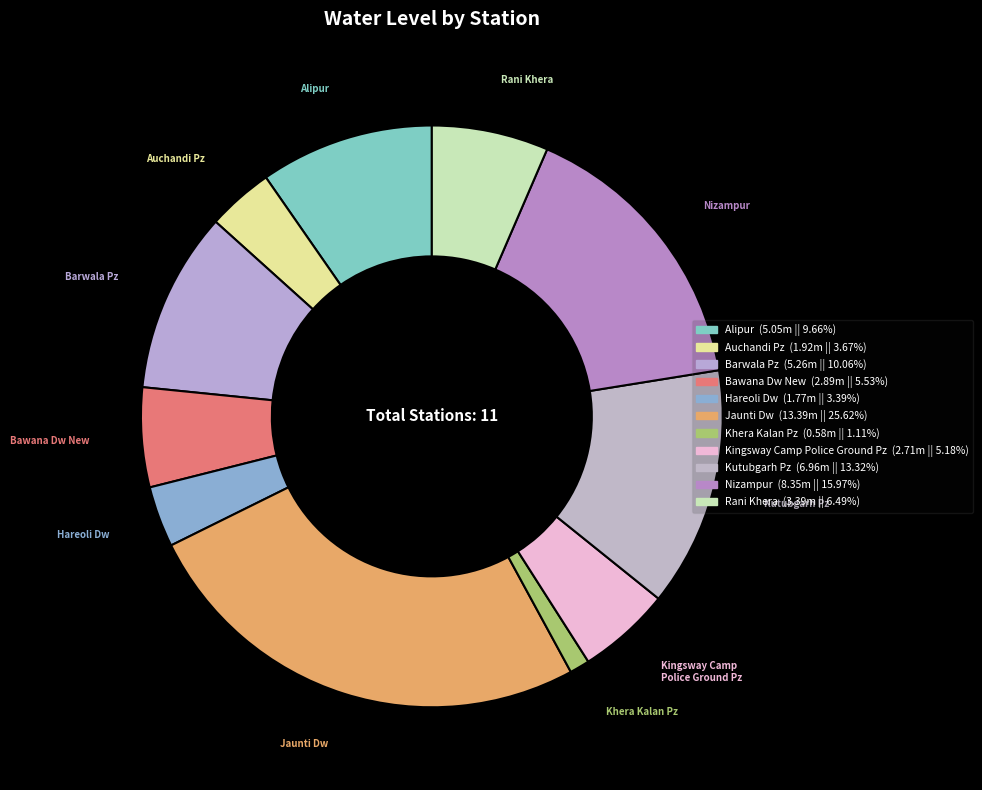

What is the change in value from Barwala Pz to Khera Kalan Pz?

-4.7